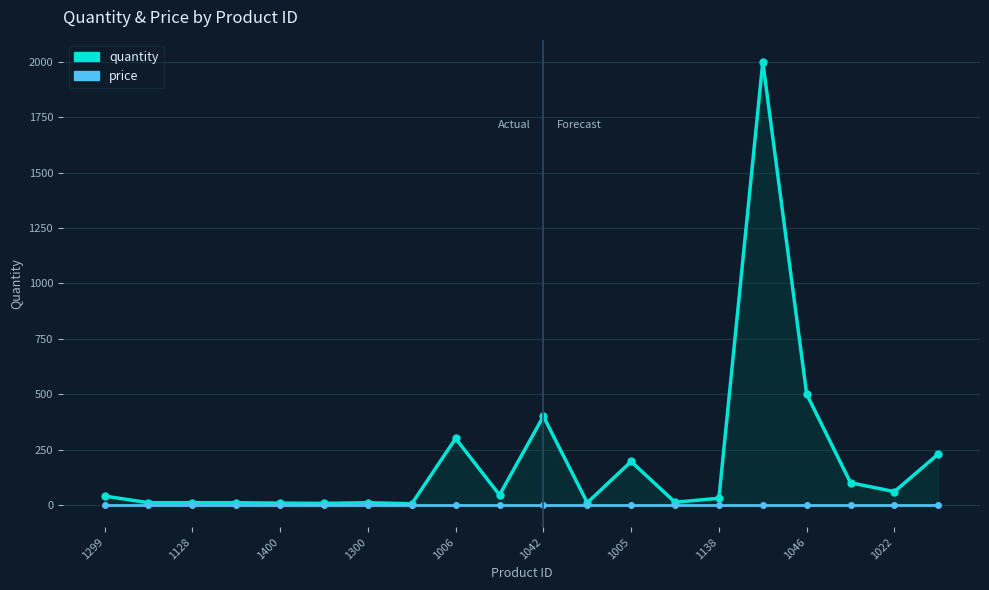

What is the value of the price point at the 2nd from the left?

1